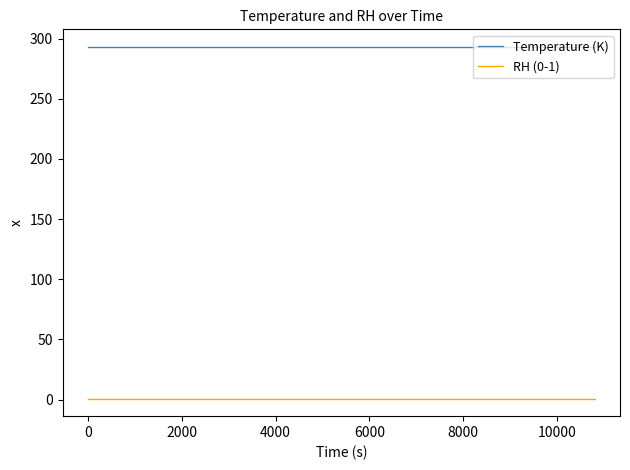

Count the number of data series in this chart.

2